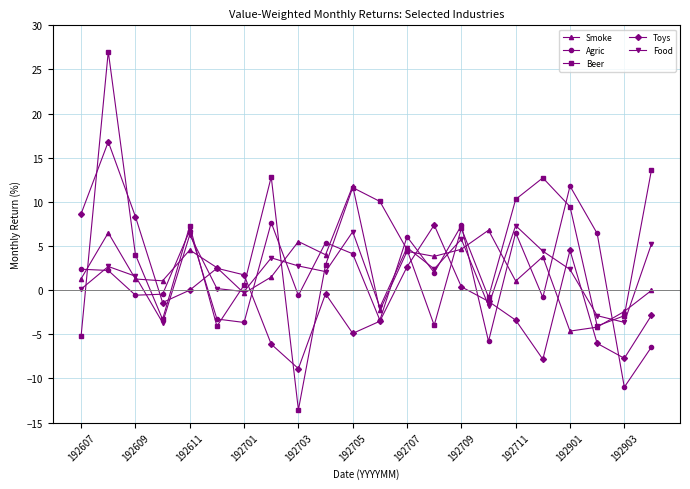

How many intersections are there between Smoke and Agric?

15